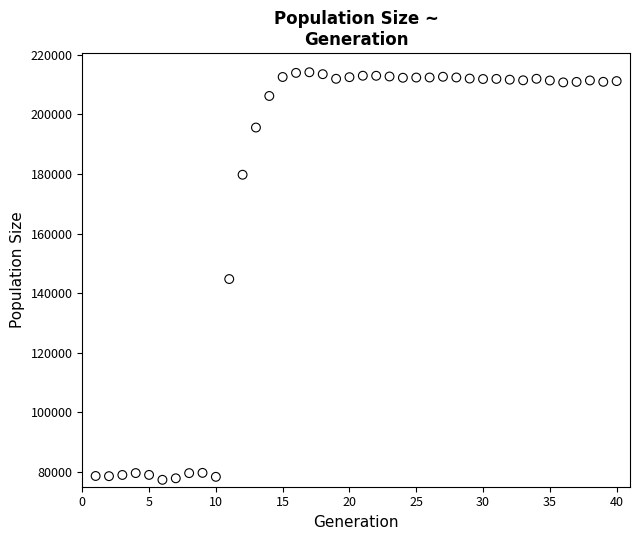

What is the range of Y values (max minus min)?

136824